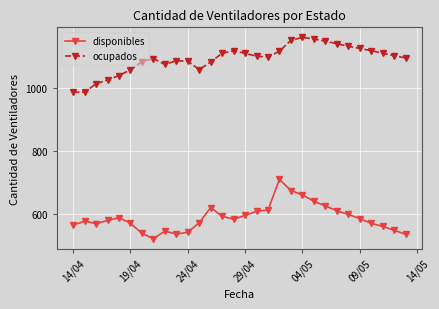

What is the value of the disponibles point at the 10th from the left?

536